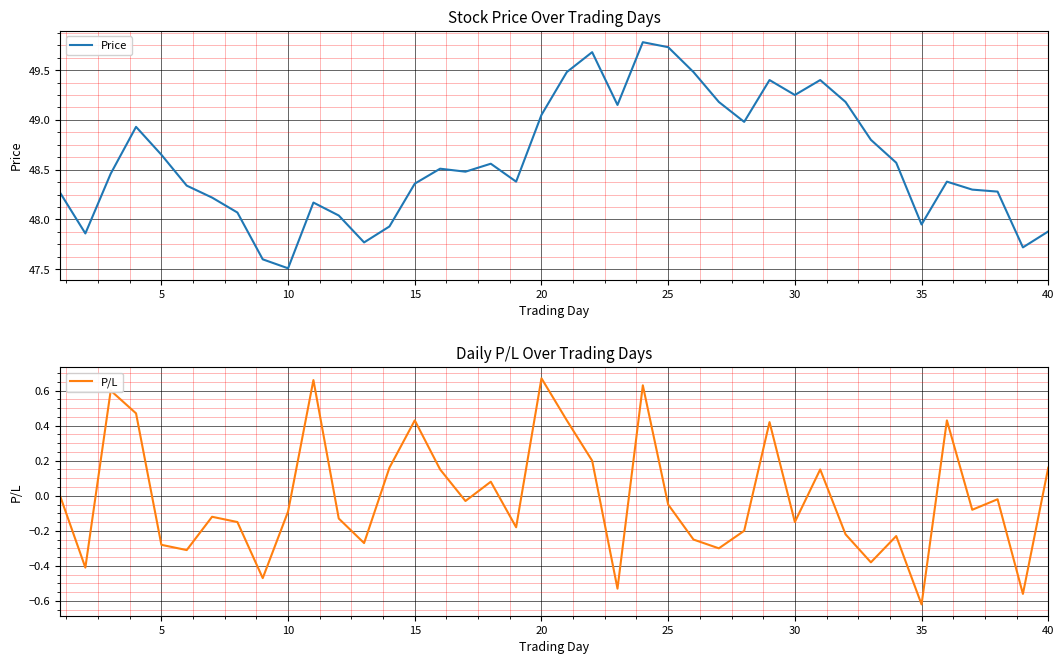

Is this an area chart (filled region under the line)?

No